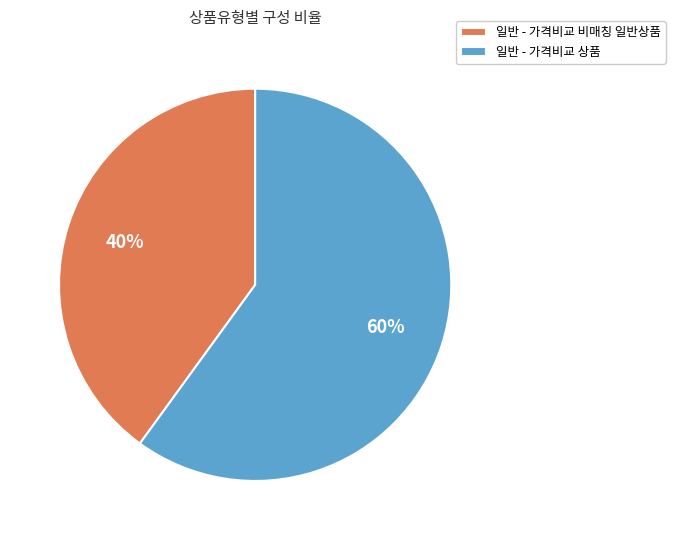

Which slice represents more than half of the pie?

일반 - 가격비교 상품